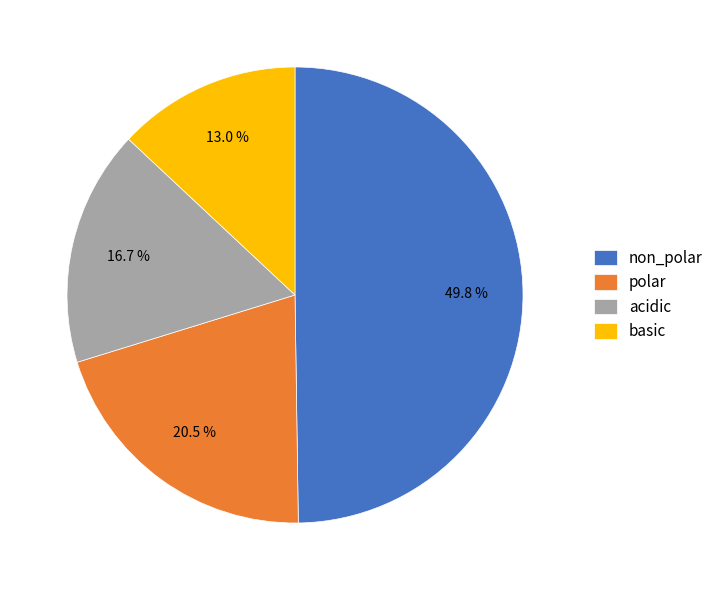

Do polar and acidic together represent more than half of the pie?

No